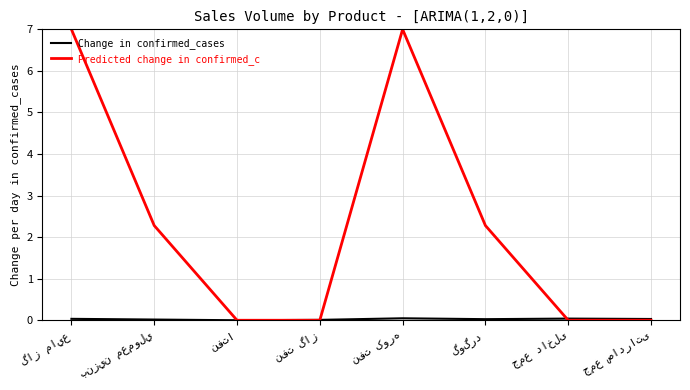

Which series has the largest range (max minus min)?

Predicted change in confirmed_c